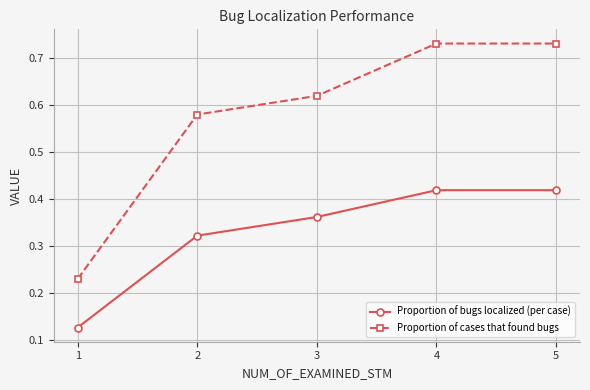

Is it true that Proportion of cases that found bugs equals 0.9 at 3?

False